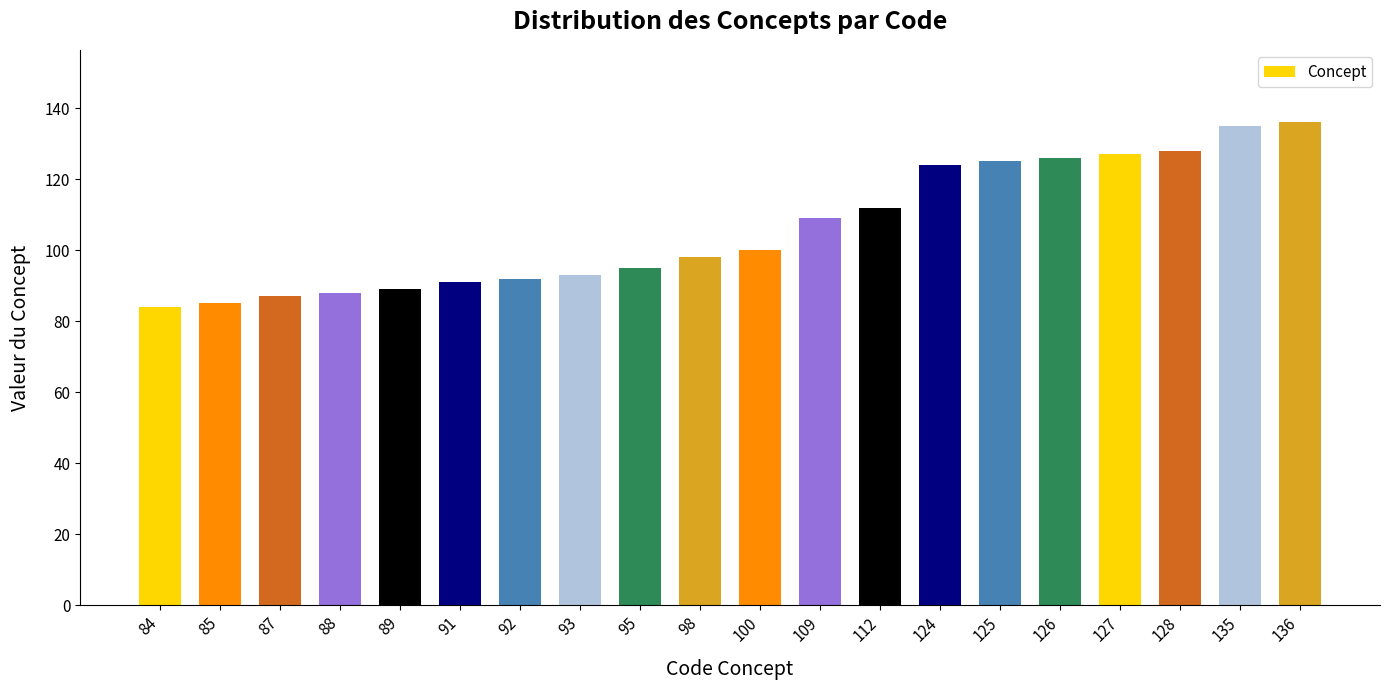

Reading left to right, list all the values displayed in this chart.

84	85	87	88	89	91	92	93	95	98	100	109	112	124	125	126	127	128	135	136